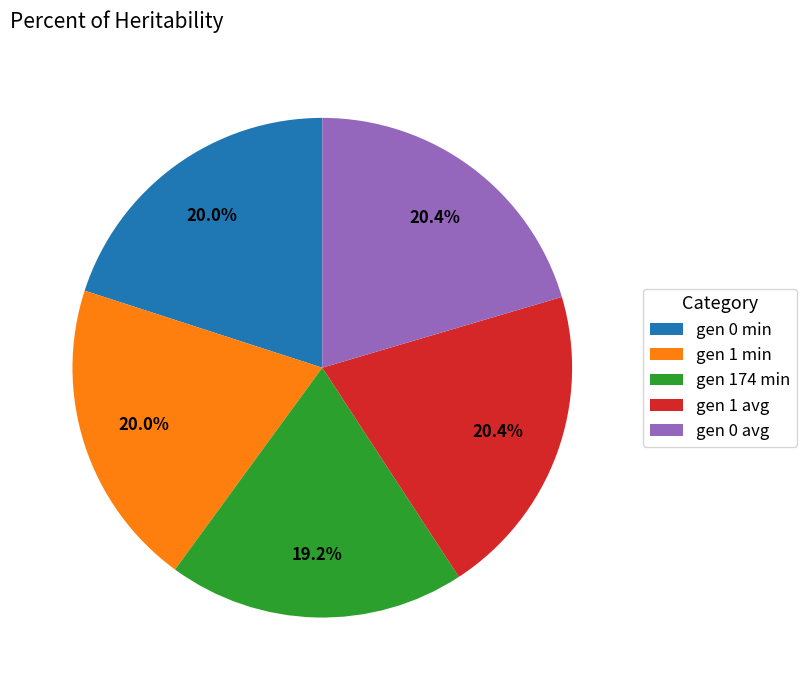

Between gen 174 min and gen 1 min, which is larger?

gen 1 min